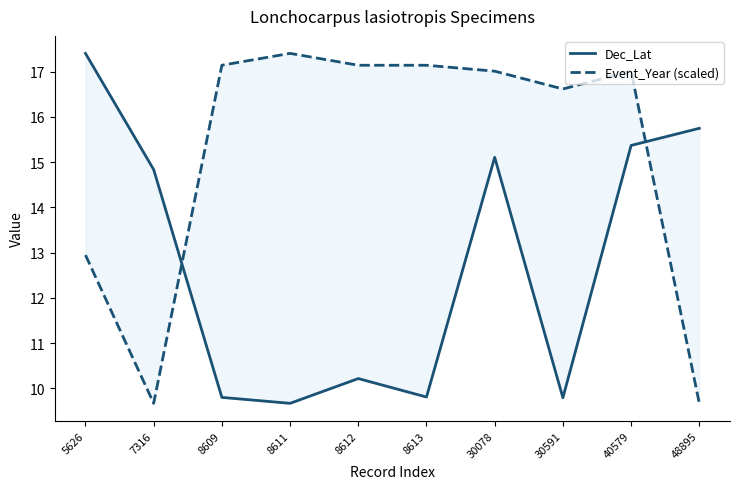

What is the lowest value of the Dec_Lat series?

9.7